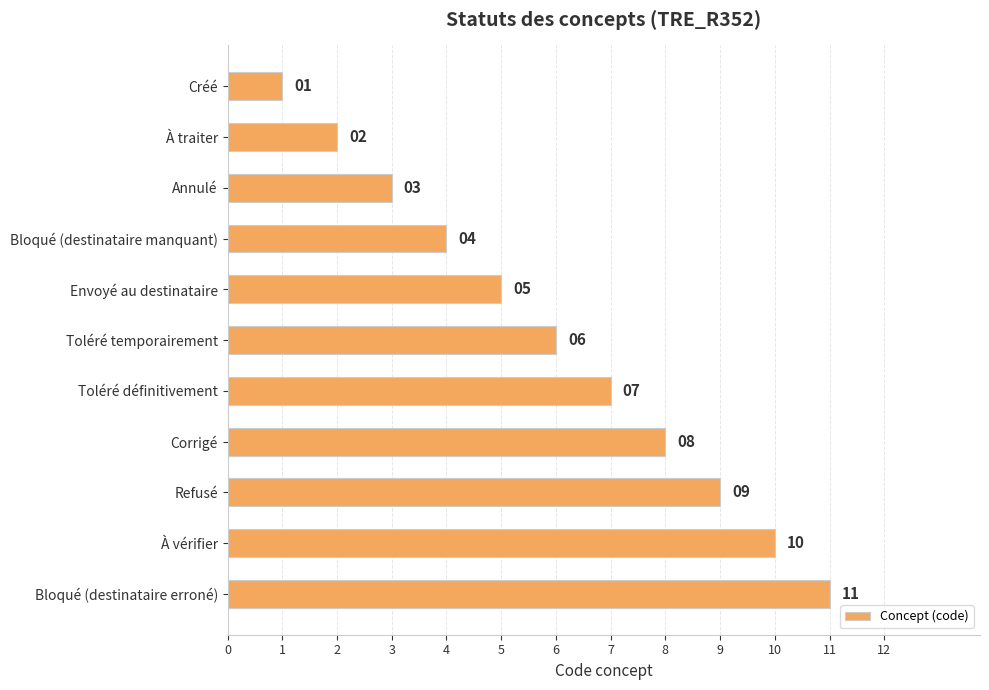

What is the value of the 9th bar from the top?

9